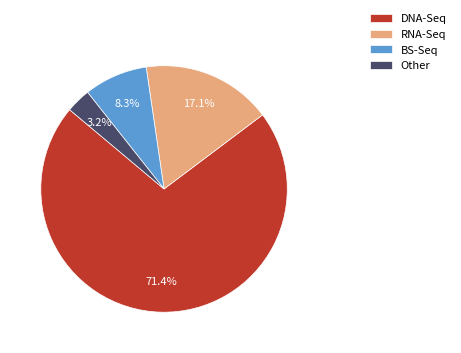

Which category has the smallest portion of the pie?

Other